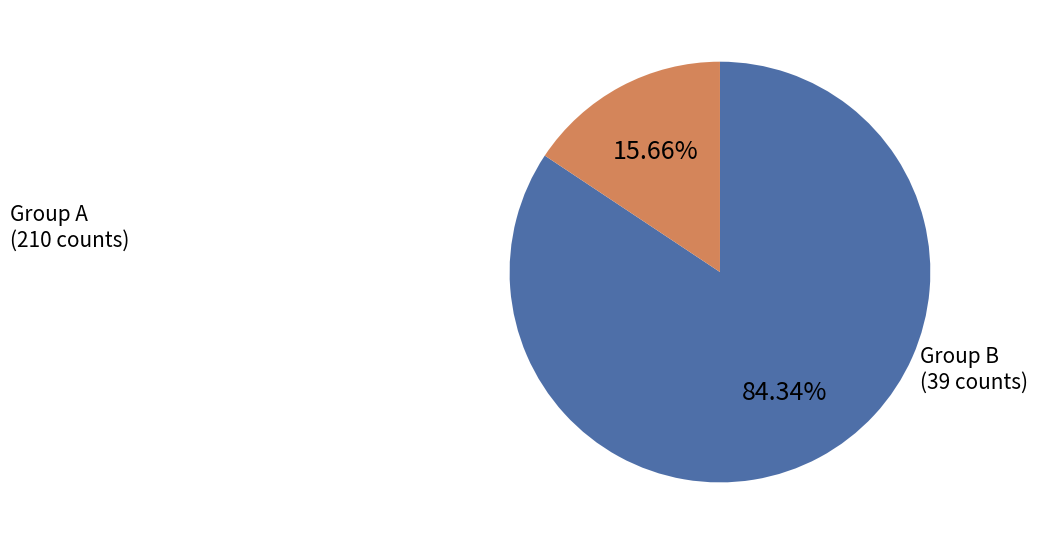

Is there any slice that represents more than half of the pie?

Yes